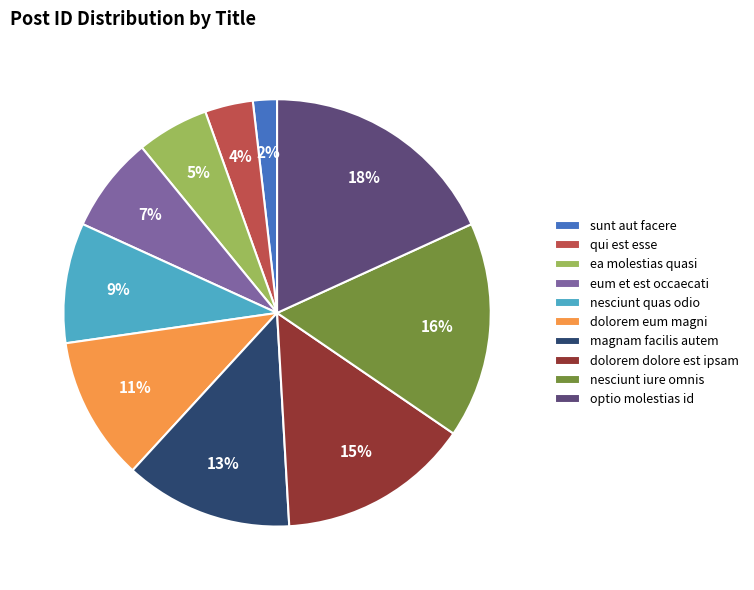

Is there any slice that represents more than half of the pie?

No